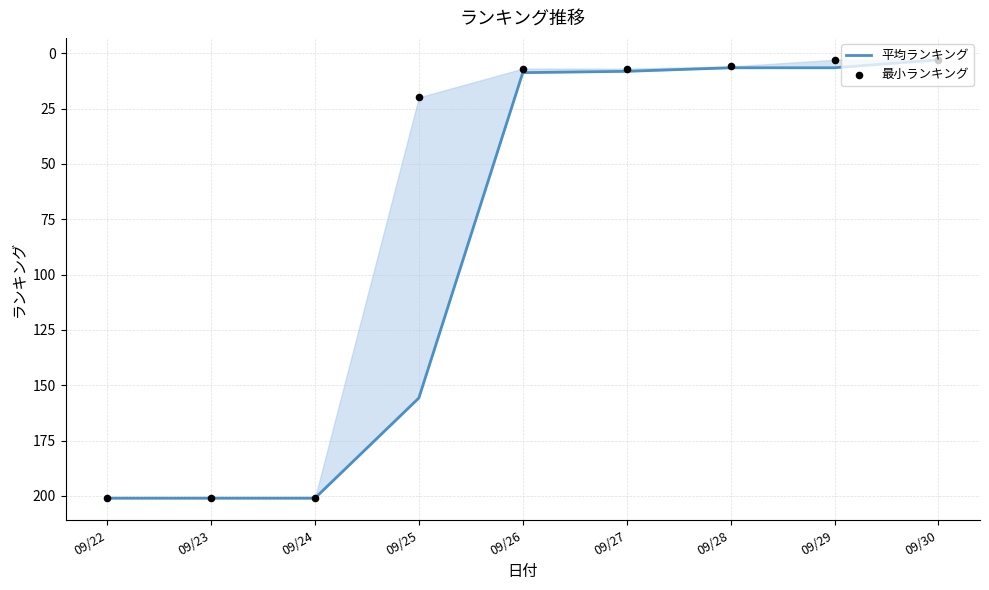

Which series reaches the minimum Y coordinate?

平均ランキング